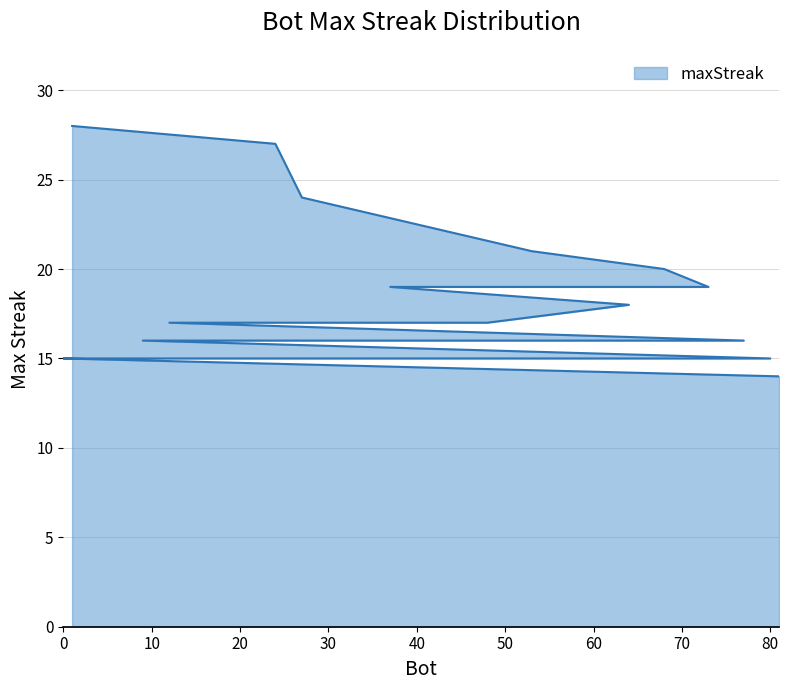

What is the sum of all values?

365